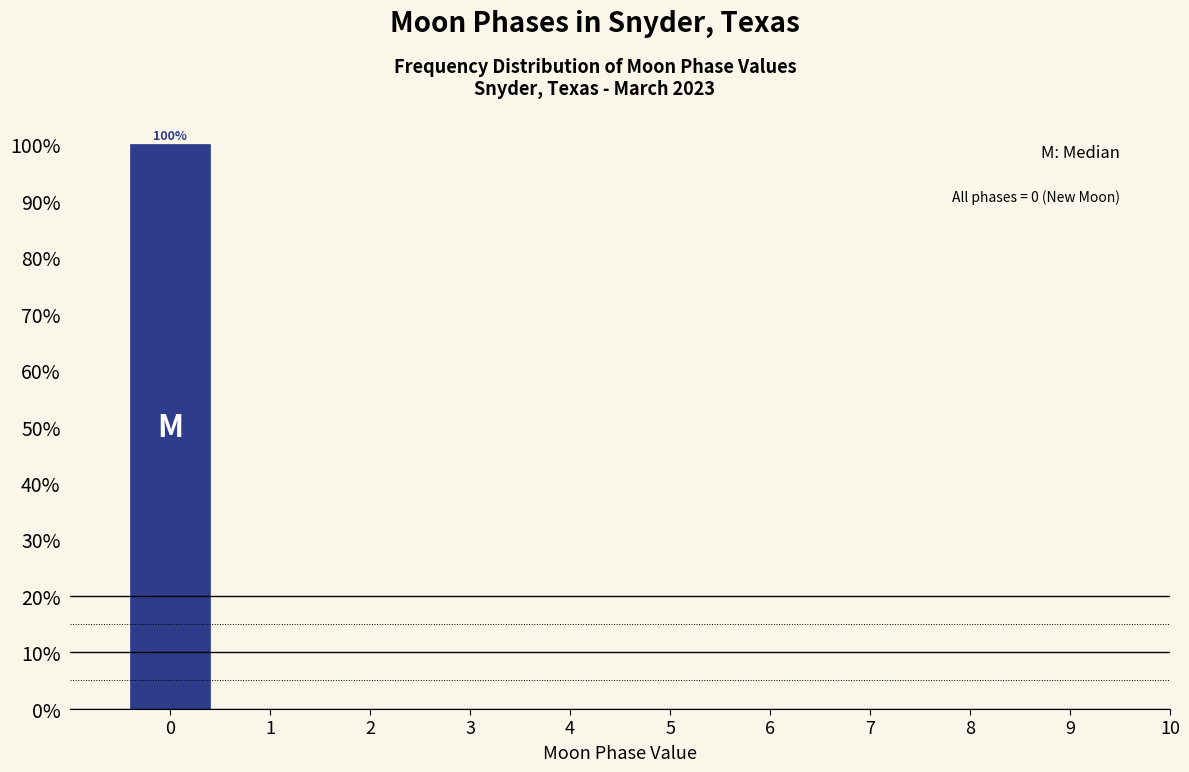

Reading left to right, transcribe all the data shown in this chart.

0=100	1=0	2=0	3=0	4=0	5=0	6=0	7=0	8=0	9=0